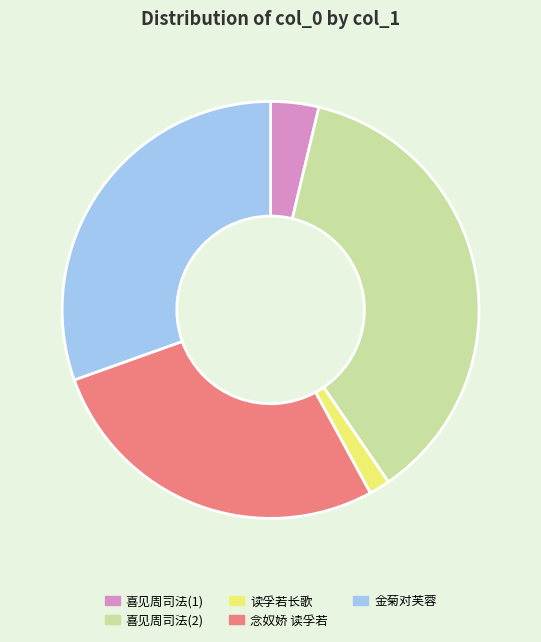

Rank the categories by value from highest to lowest.

喜见周司法(2), 金菊对芙蓉, 念奴娇 读孚若, 喜见周司法(1), 读孚若长歌